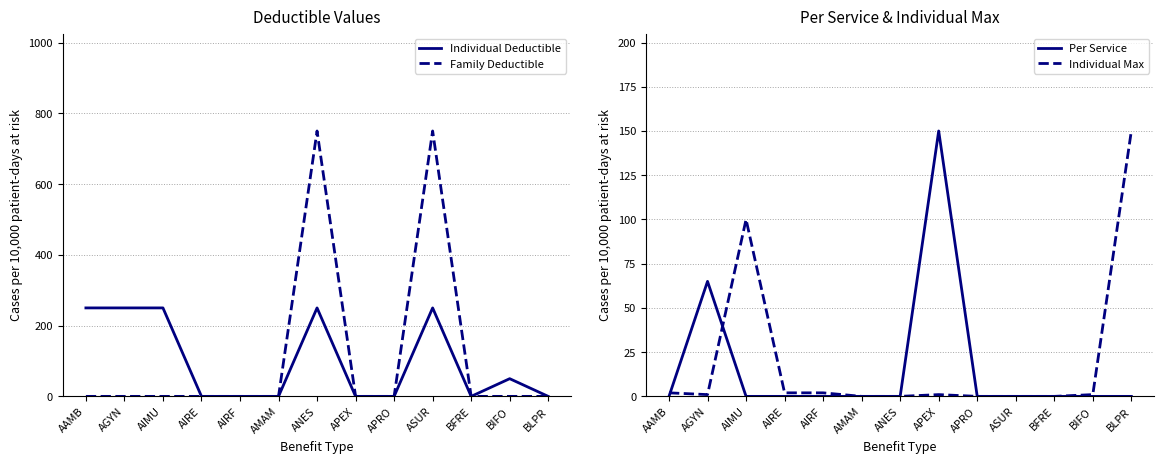

Rank the categories by Family Deductible value from highest to lowest.

ANES, ASUR, AAMB, AGYN, AIMU, AIRE, AIRF, AMAM, APEX, APRO, BFRE, BIFO, BLPR